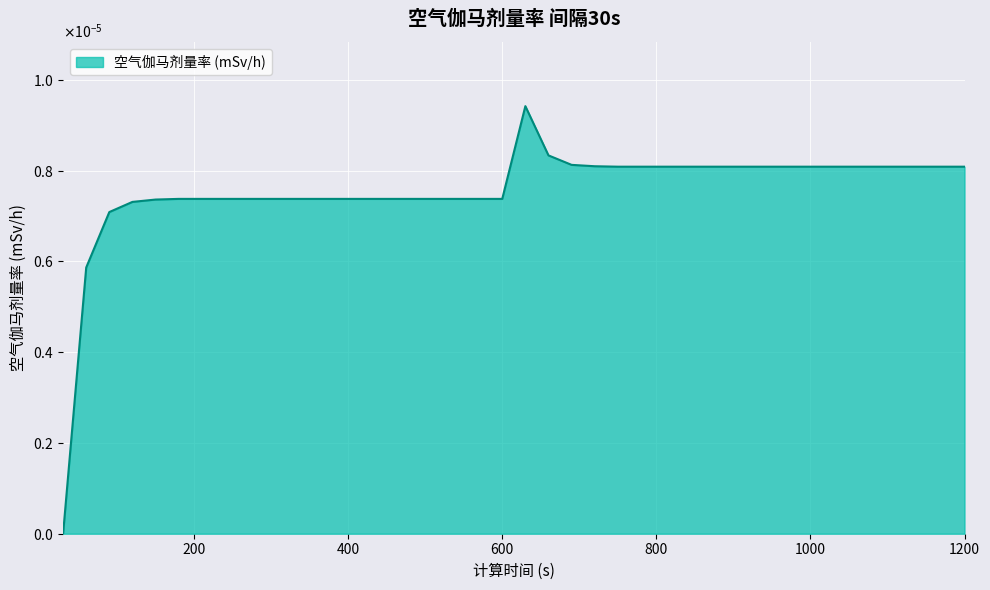

Does the chart have visible grid lines?

Yes